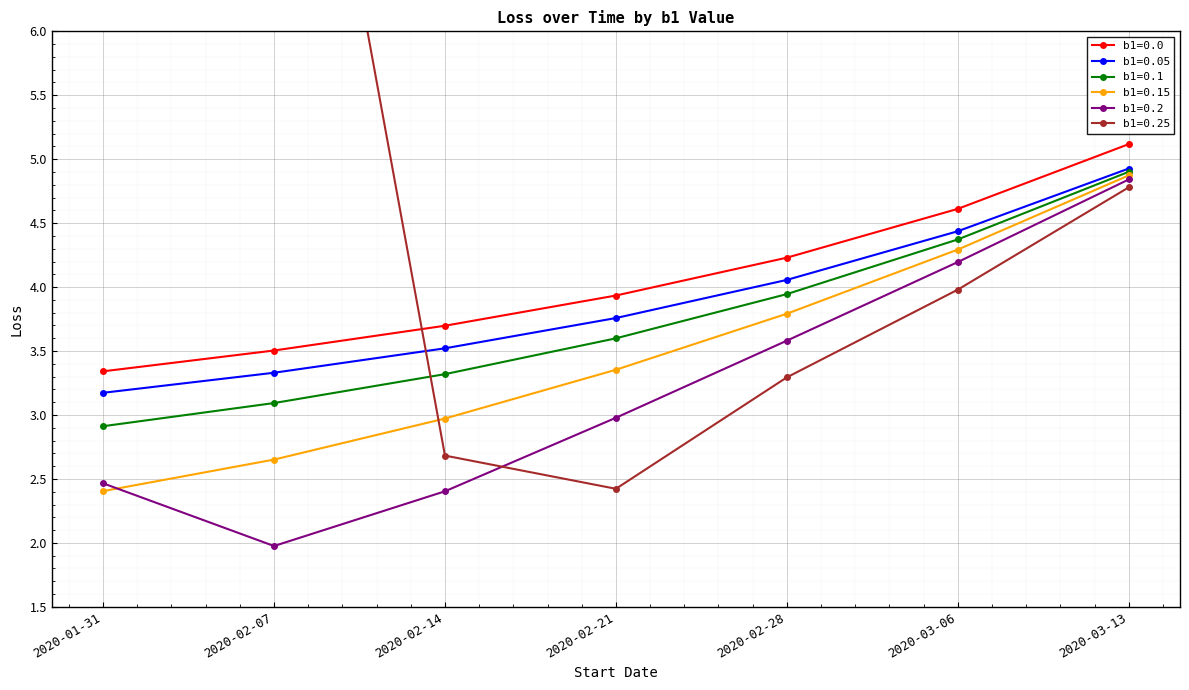

How many data points in b1=0.1 are above 3?

6